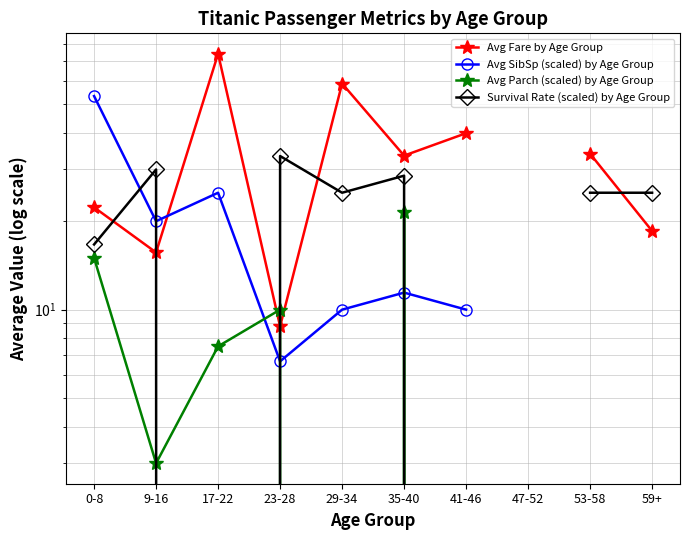

What value does the Survival Rate (scaled) by Age Group series have at 23-28?

33.3